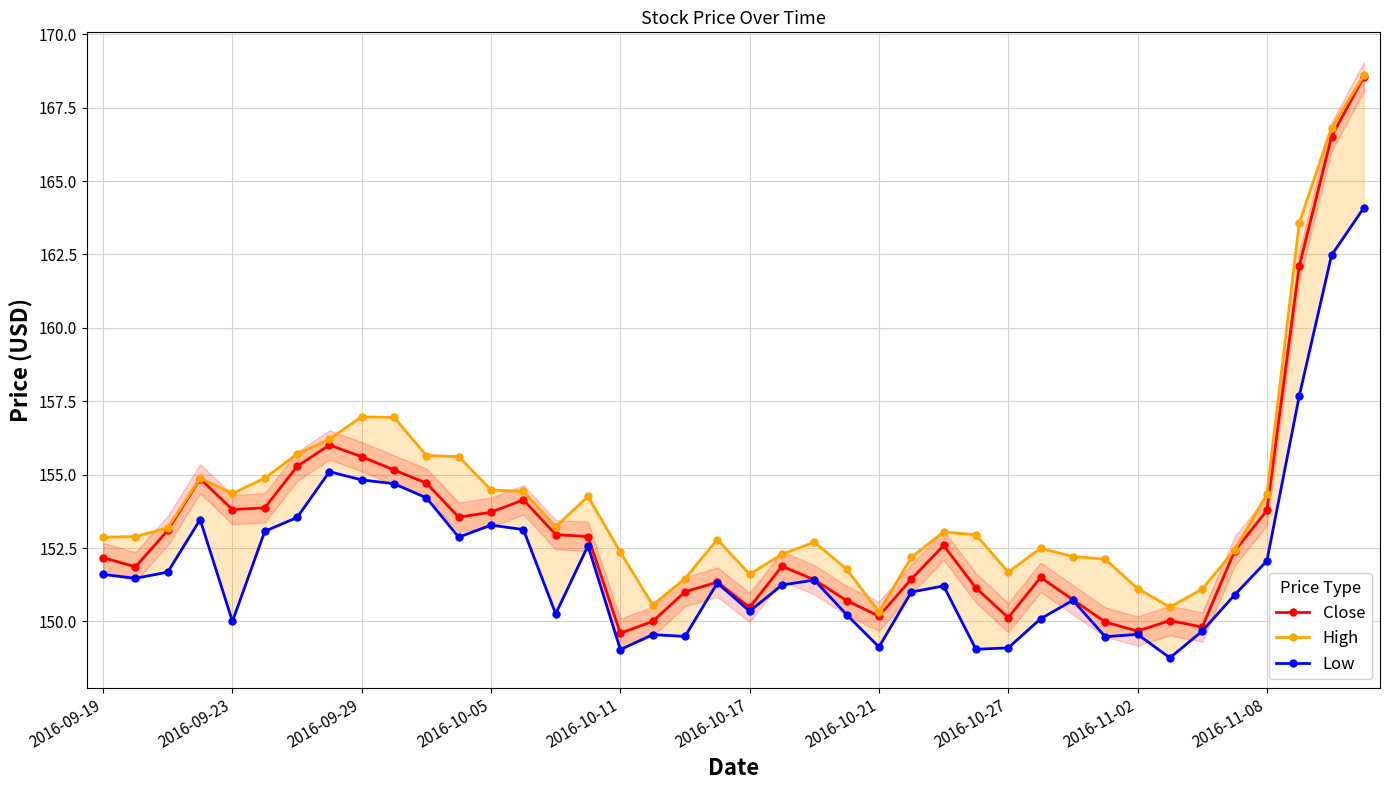

What is the spread (max minus min) of values at 31?

2.6